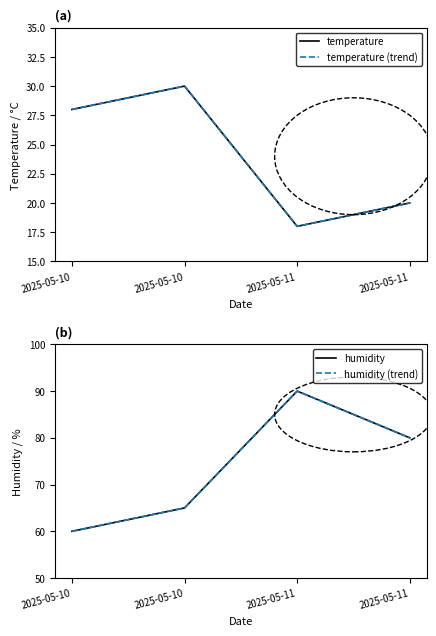

What is the average value of the humidity series?

74